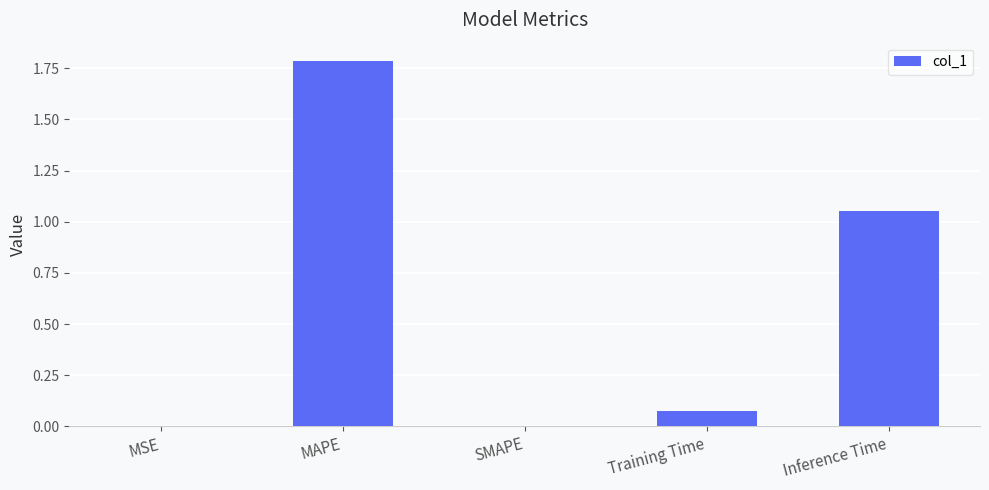

Count the number of categories in the chart.

5